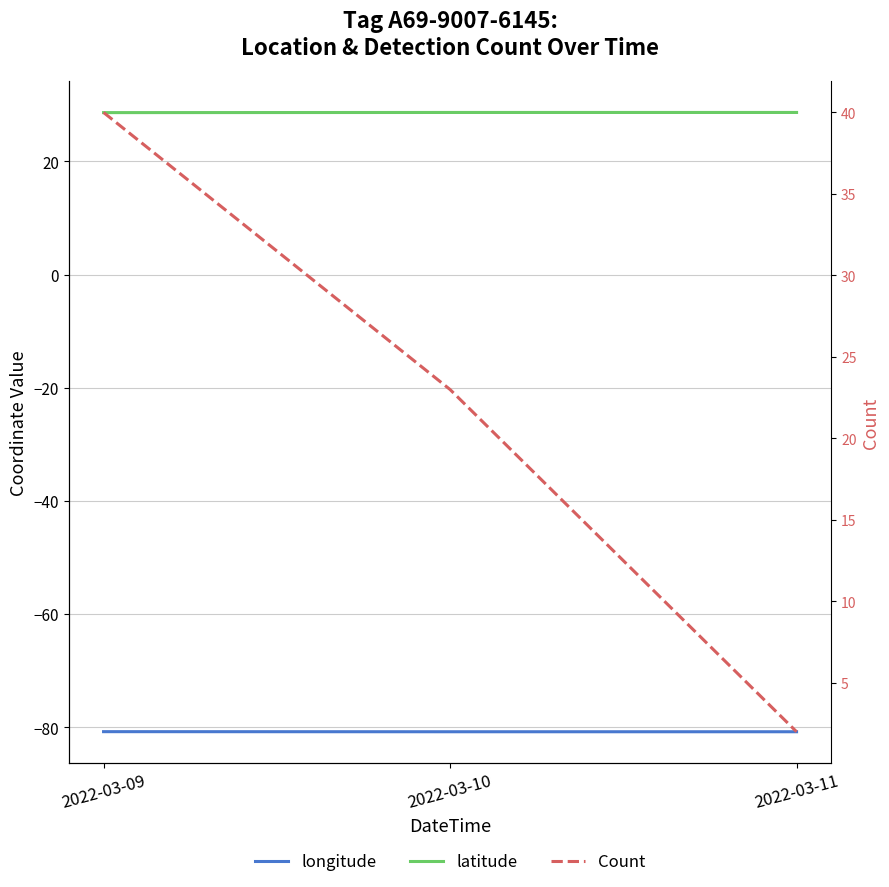

The Count series shows 2.0 at 2022-03-11. True or false?

True